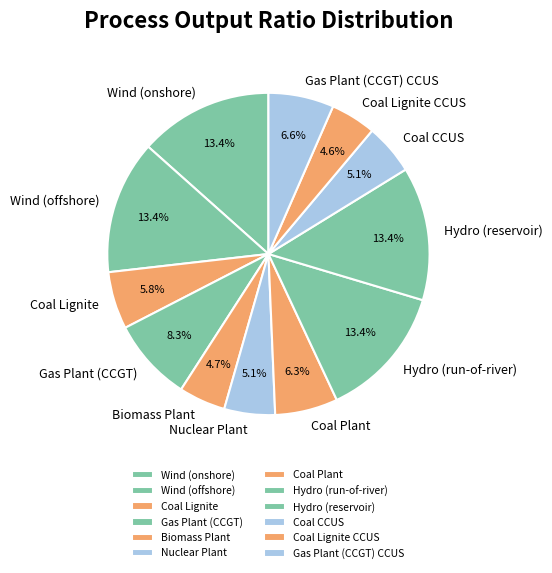

Between Coal Plant and Hydro (run-of-river), which is larger?

Hydro (run-of-river)